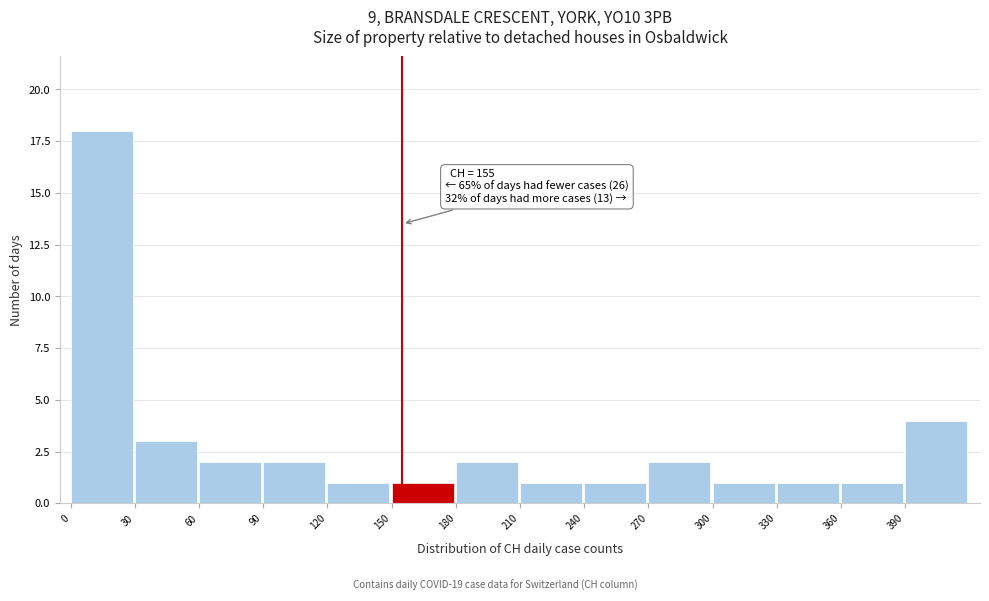

Which range on the x-axis has the tallest bar?

0 to 30